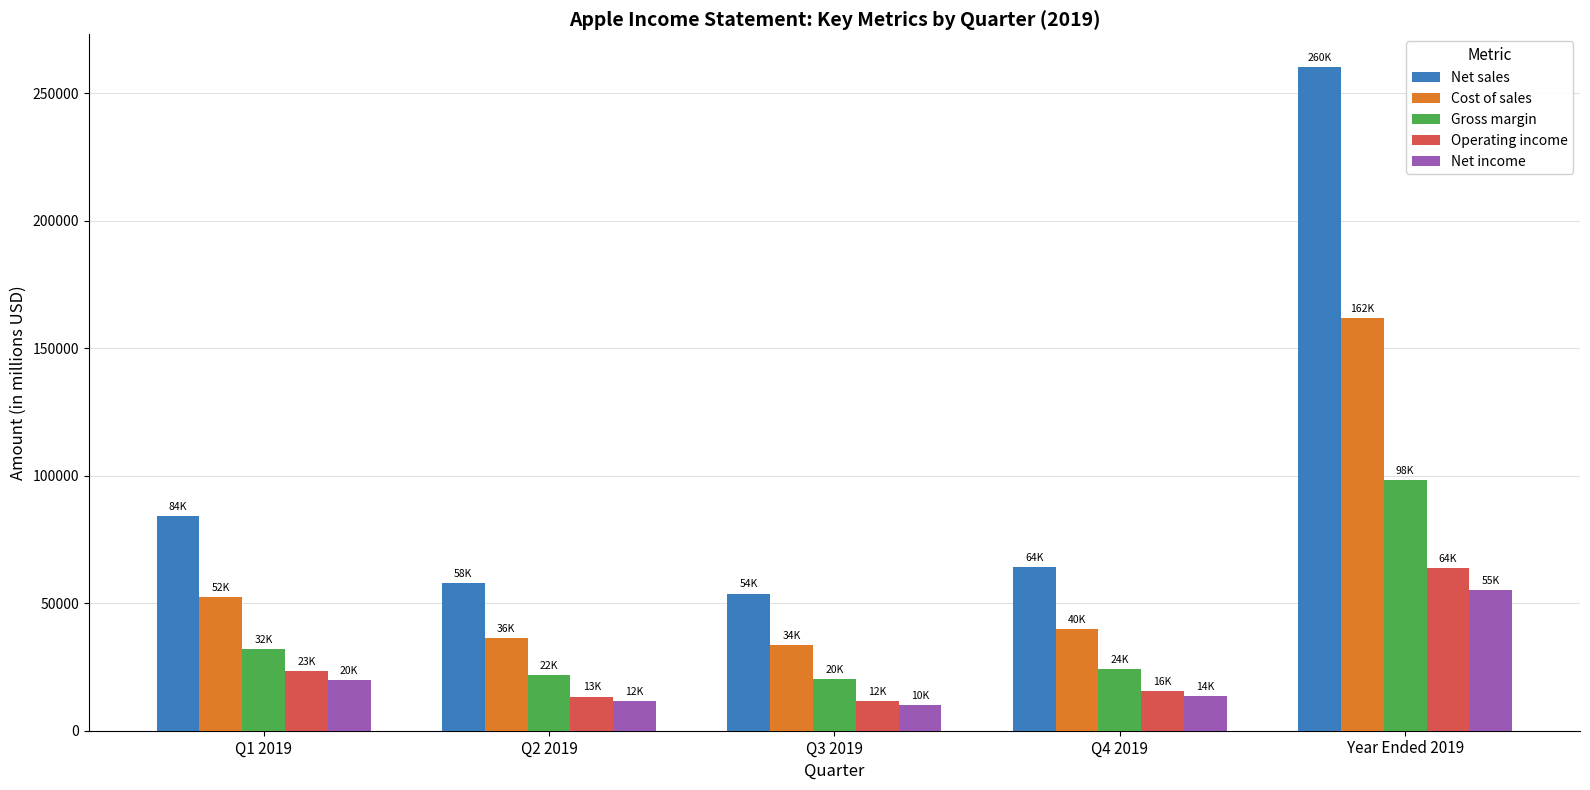

Which series has the widest spread of values?

Net sales